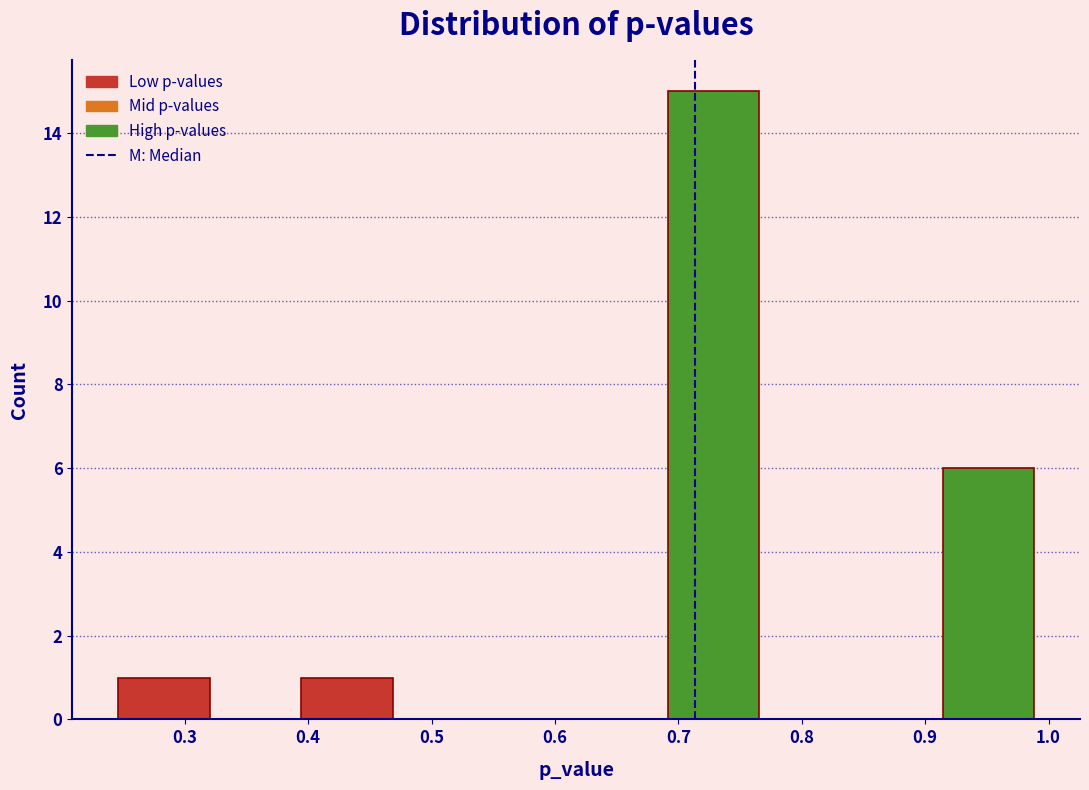

Which range on the x-axis has the tallest bar?

0.69 to 0.77